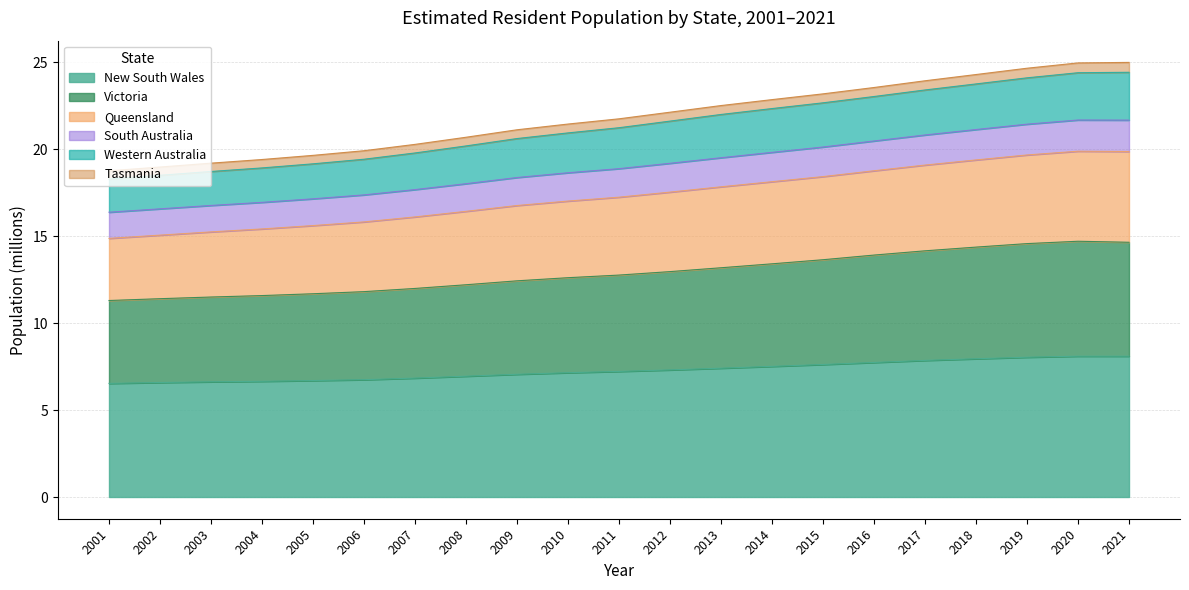

True or false: New South Wales has a value of 3.7 at 2011.

False